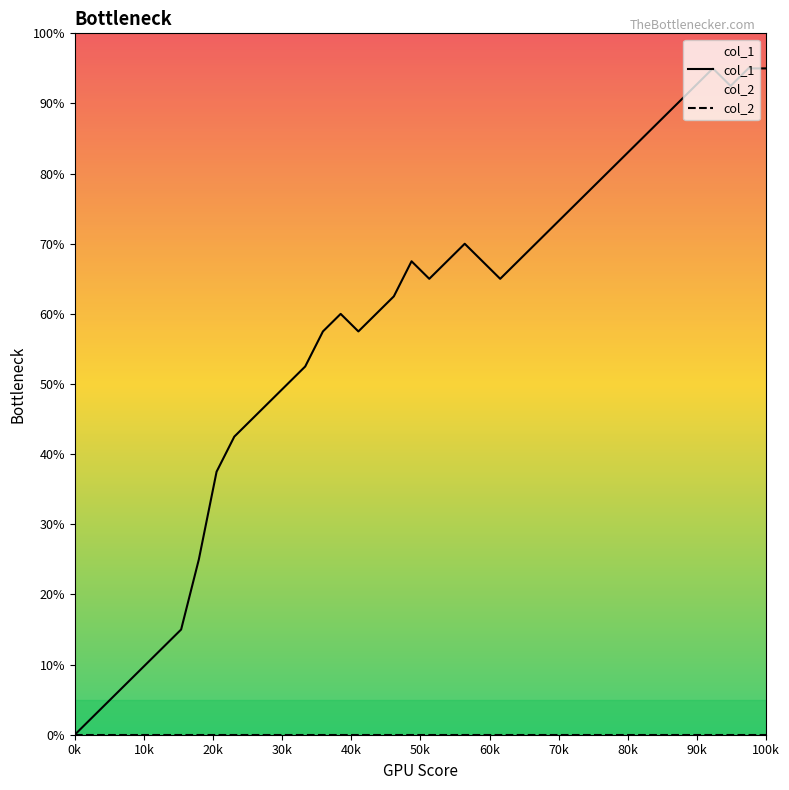

Is it true that col_1 equals 95.0 at 100k?

True